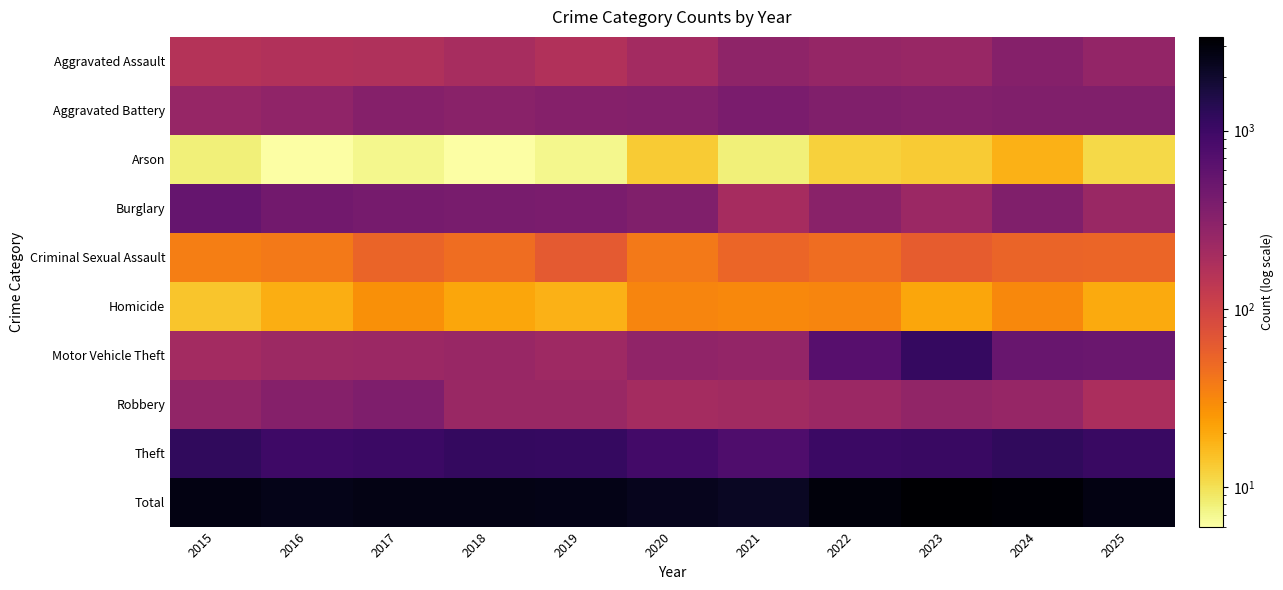

How many series are shown in this chart?

10